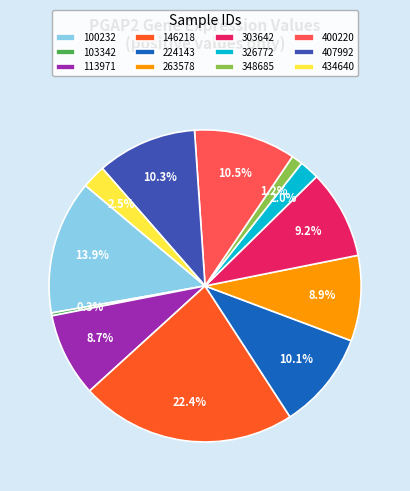

To the nearest percent, what percentage of the pie is 224143?

10%